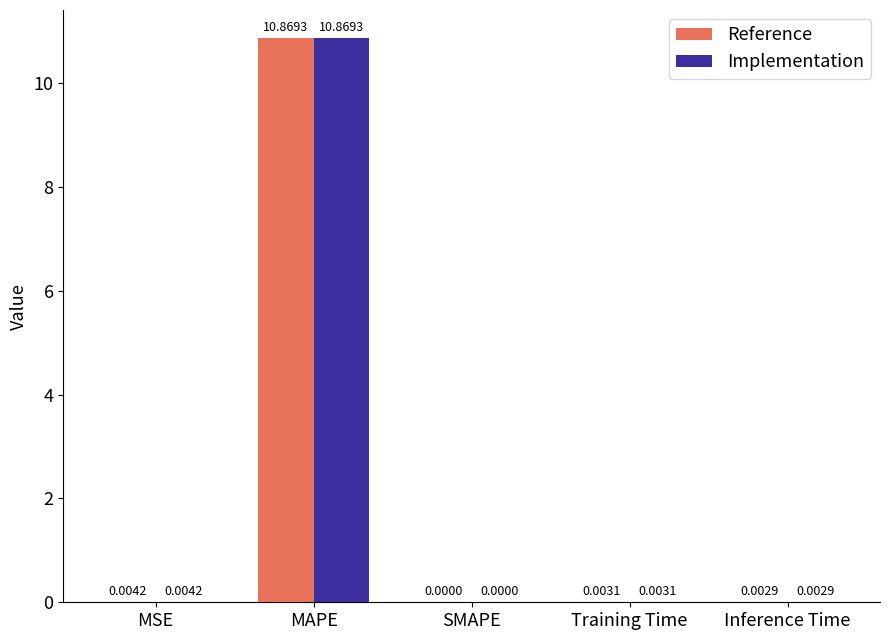

Which label corresponds to the largest value in the chart?

MAPE